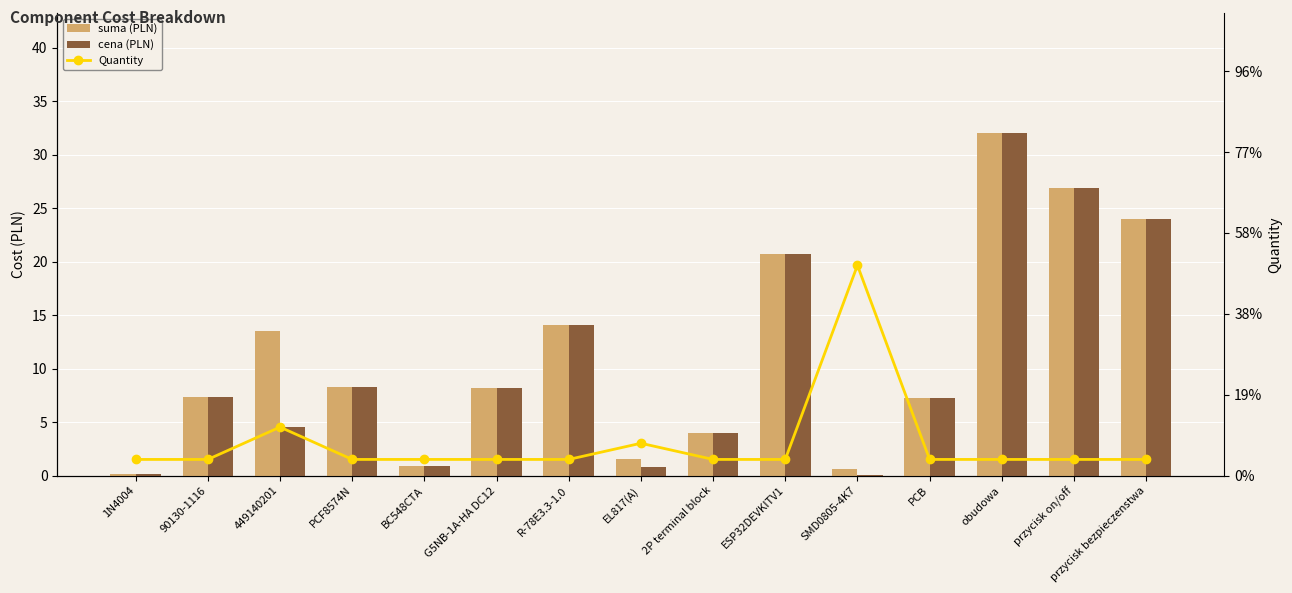

At how many categories does at least one series exceed 29?

1